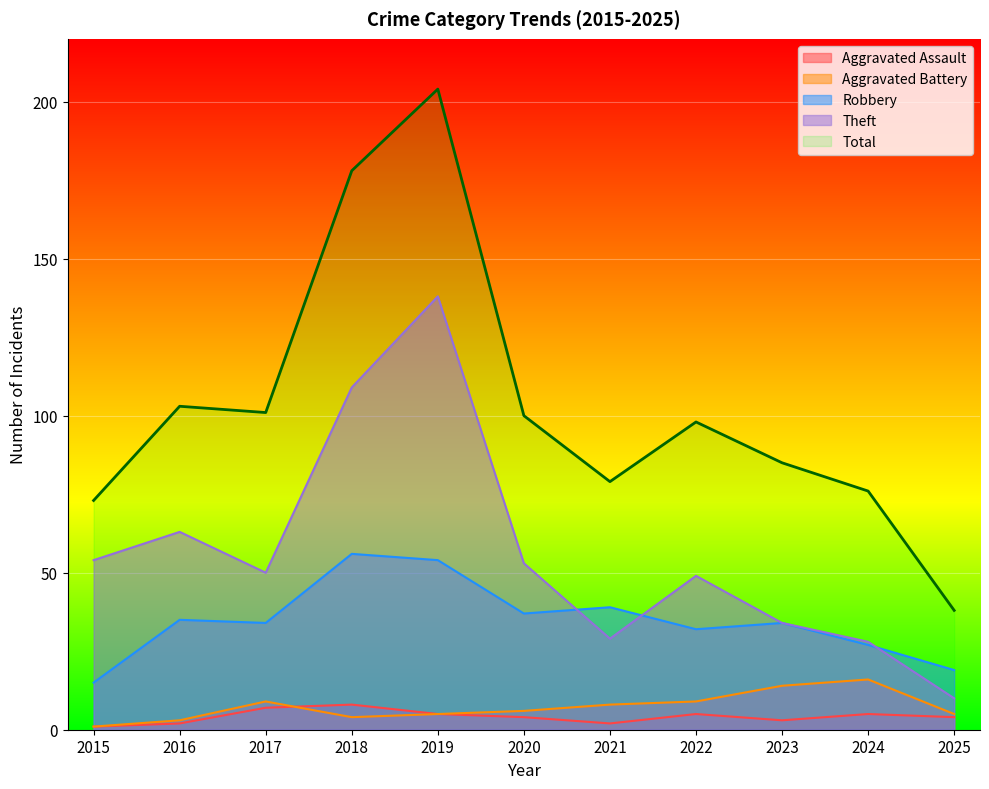

At which category does Theft reach its first local peak?

2016